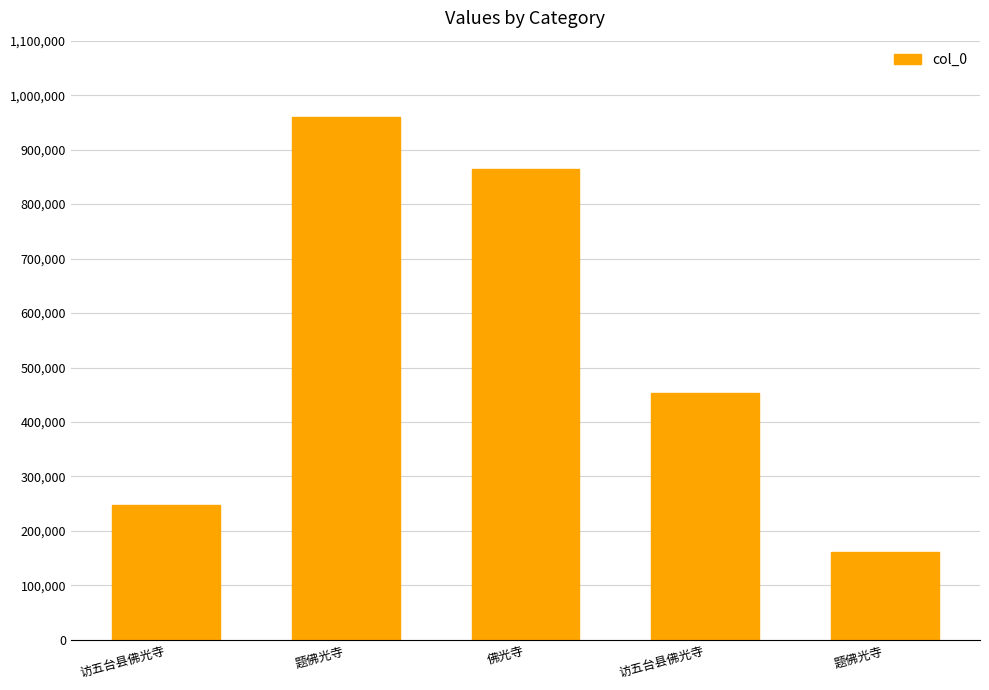

The chart shows a value of 960467 at 题佛光寺. True or false?

True